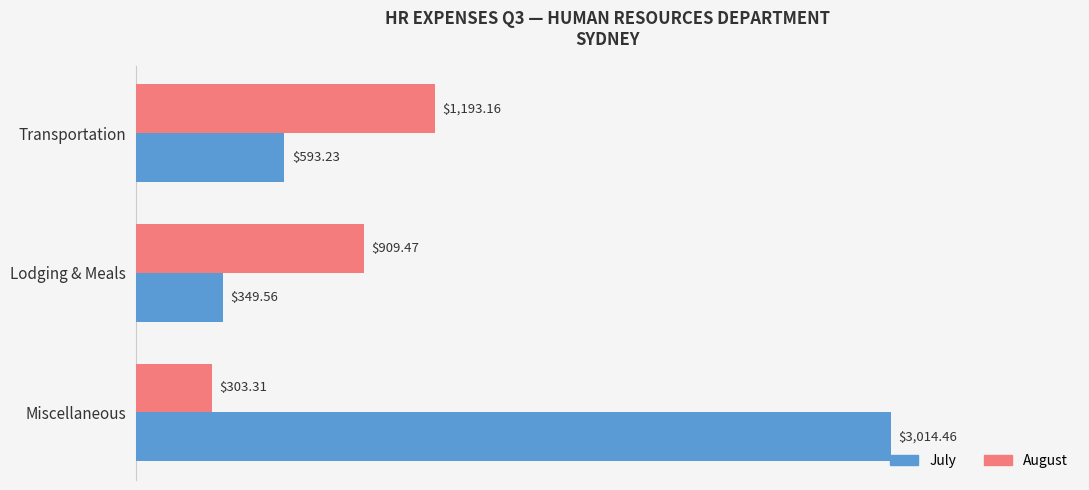

Which label corresponds to the smallest value in the chart?

Miscellaneous